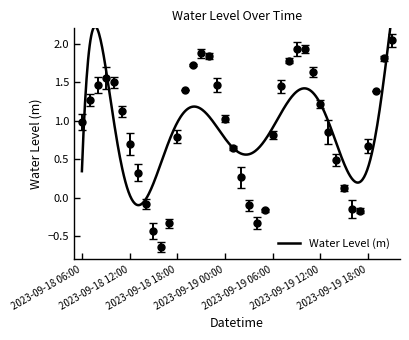

Reading left to right, what are all the values shown in this chart?

2023-09-18 06:00=1.0	2023-09-18 07:00=1.3	2023-09-18 08:00=1.5	2023-09-18 09:00=1.6	2023-09-18 10:00=1.5	2023-09-18 11:00=1.1	2023-09-18 12:00=0.7	2023-09-18 13:00=0.3	2023-09-18 14:00=-0.1	2023-09-18 15:00=-0.4	2023-09-18 16:00=-0.6	2023-09-18 17:00=-0.3	2023-09-18 18:00=0.8	2023-09-18 19:00=1.4	2023-09-18 20:00=1.7	2023-09-18 21:00=1.9	2023-09-18 22:00=1.8	2023-09-18 23:00=1.5	2023-09-19 00:00=1.0	2023-09-19 01:00=0.6	2023-09-19 02:00=0.3	2023-09-19 03:00=-0.1	2023-09-19 04:00=-0.3	2023-09-19 05:00=-0.2	2023-09-19 06:00=0.8	2023-09-19 07:00=1.5	2023-09-19 08:00=1.8	2023-09-19 09:00=1.9	2023-09-19 10:00=1.9	2023-09-19 11:00=1.6	2023-09-19 12:00=1.2	2023-09-19 13:00=0.9	2023-09-19 14:00=0.5	2023-09-19 15:00=0.1	2023-09-19 16:00=-0.1	2023-09-19 17:00=-0.2	2023-09-19 18:00=0.7	2023-09-19 19:00=1.4	2023-09-19 20:00=1.8	2023-09-19 21:00=2.0